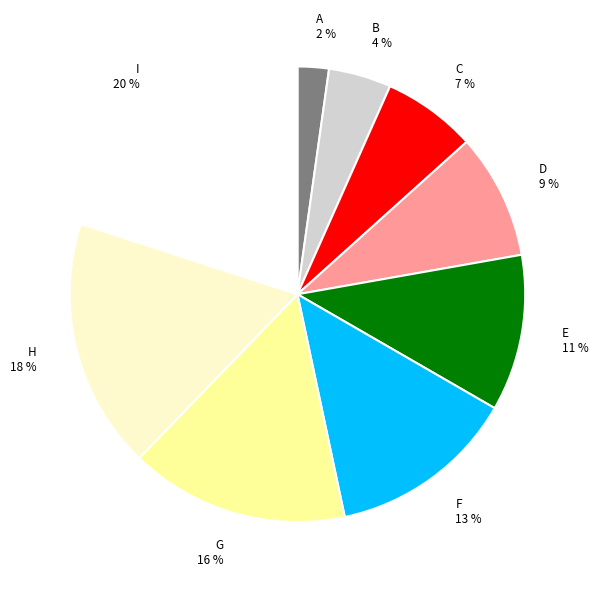

What is the ratio of the value at A to the value at G?

0.1